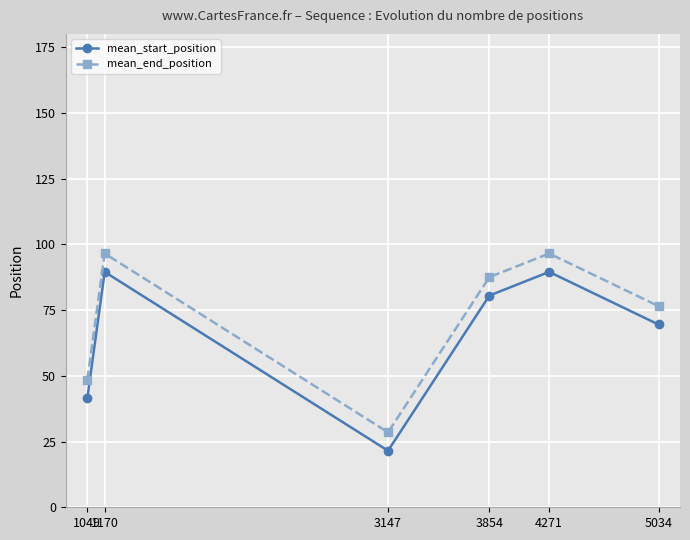

What is the value of the mean_end_position point at the 6th from the left?

76.5